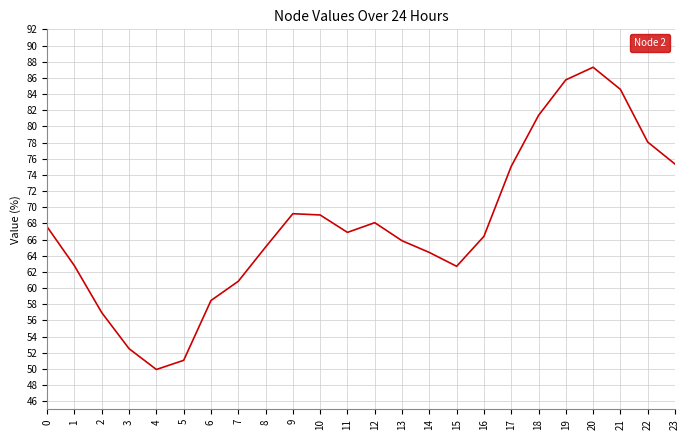

True or false: the data shows 75.3 at 23.

True